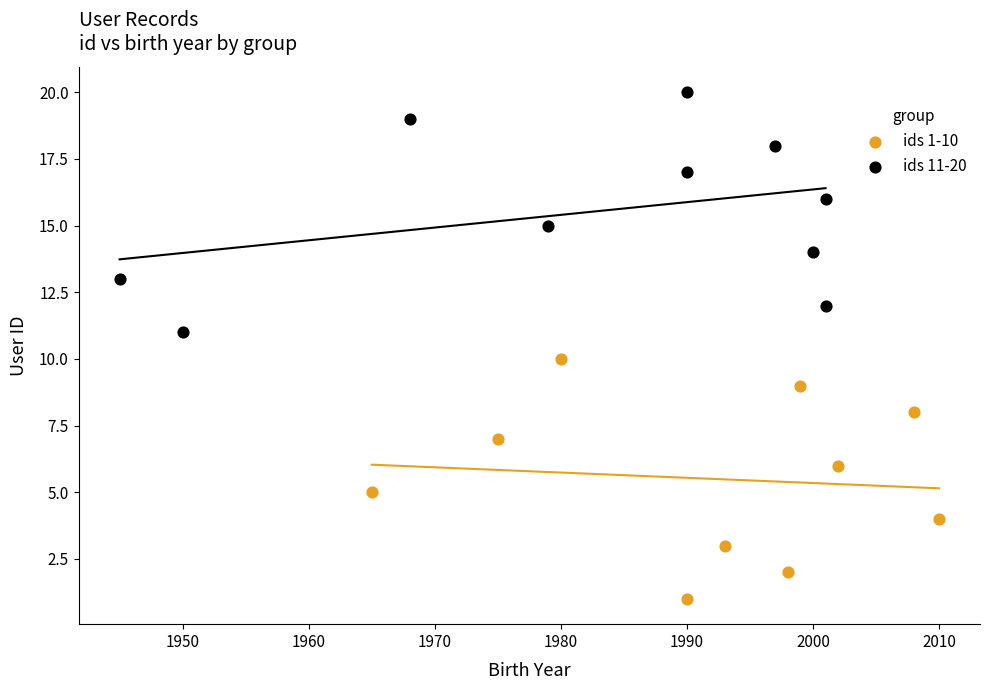

What are all the series names shown in the legend?

ids 1-10, ids 11-20